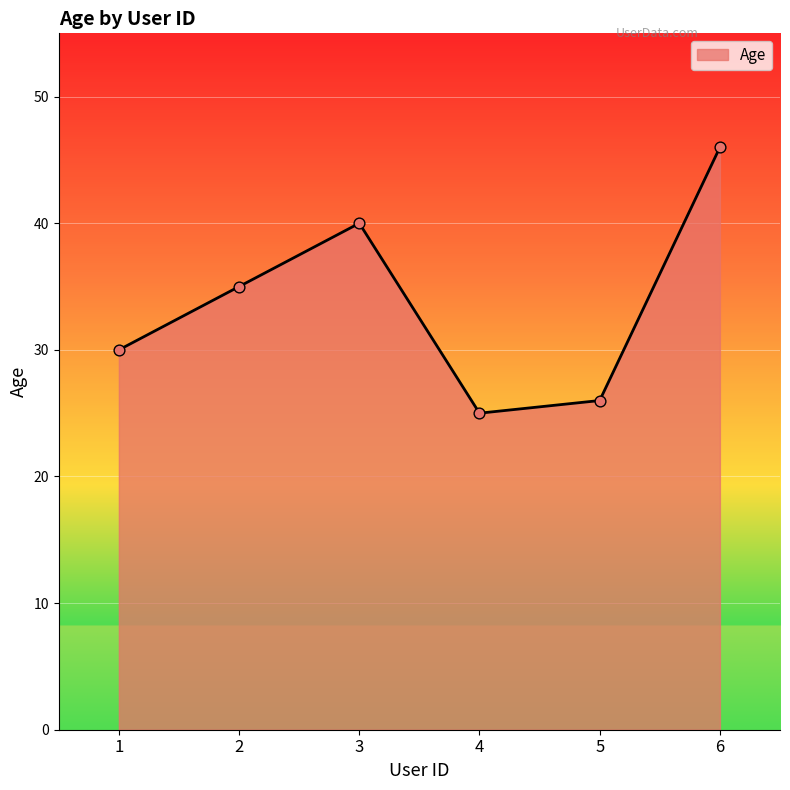

Approximately how many times larger is the value at 2 compared to 4?

1.4